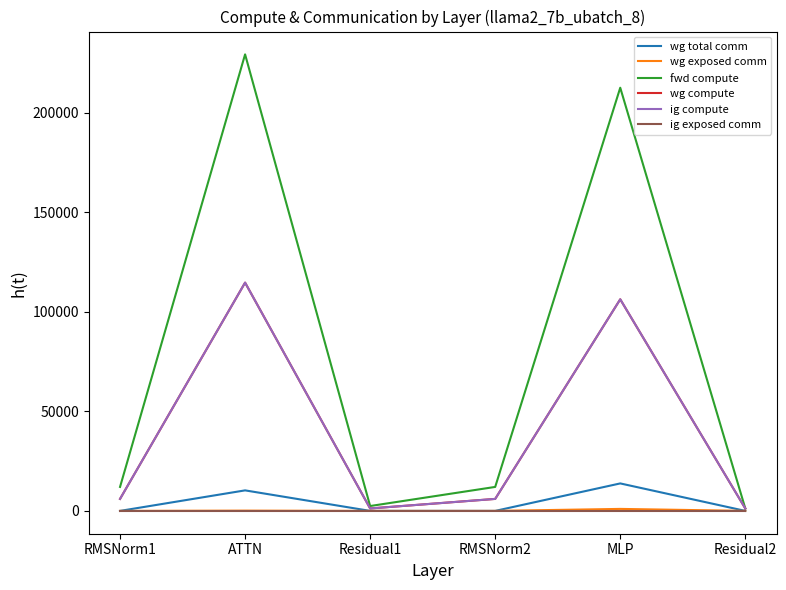

Is it true that wg total comm equals 13800.3 at MLP?

True